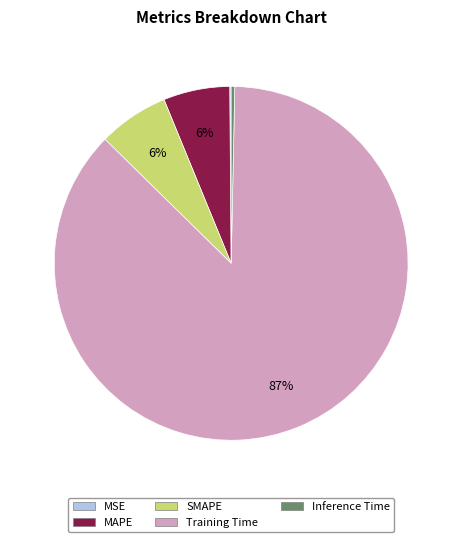

What is the largest slice in the pie chart?

Training Time